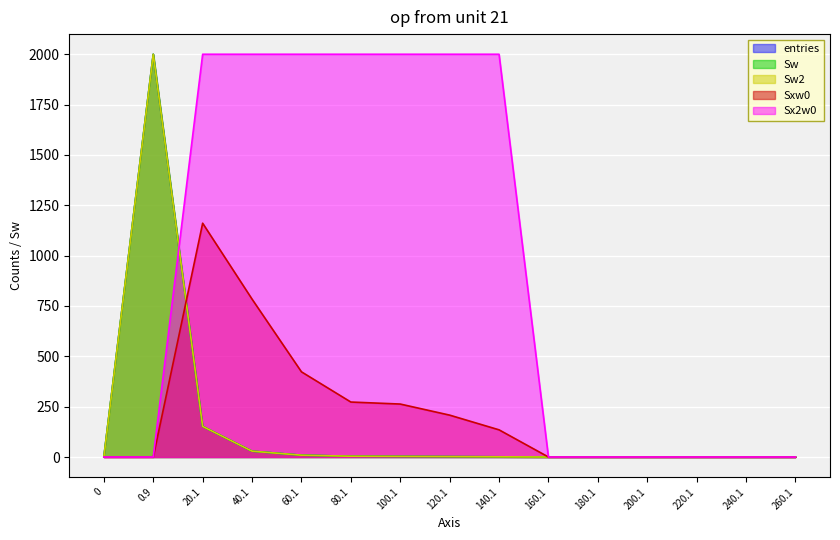

What is the average value of the Sw2 series?

147